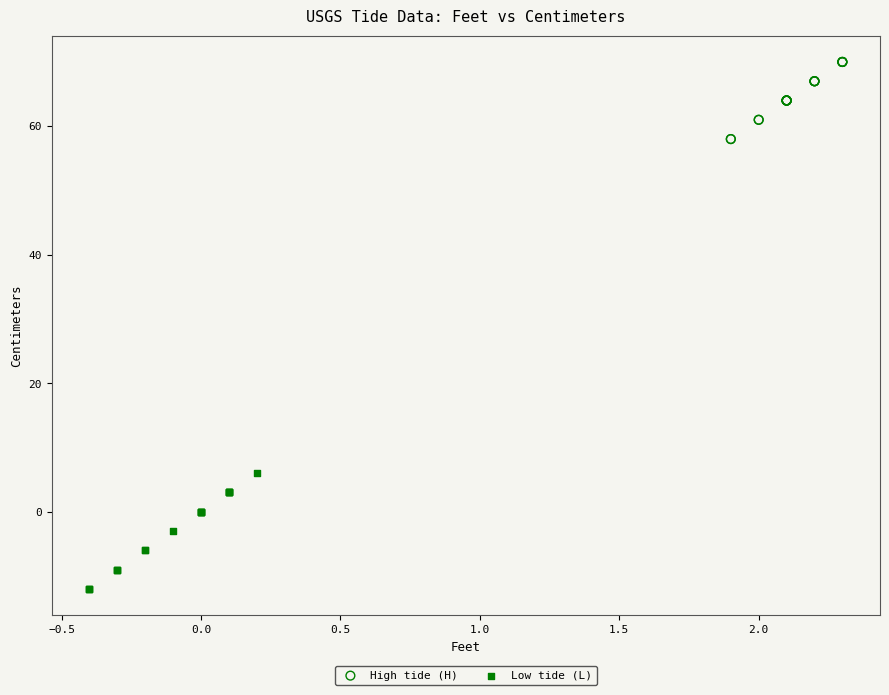

What are all the series names shown in the legend?

High tide (H), Low tide (L)